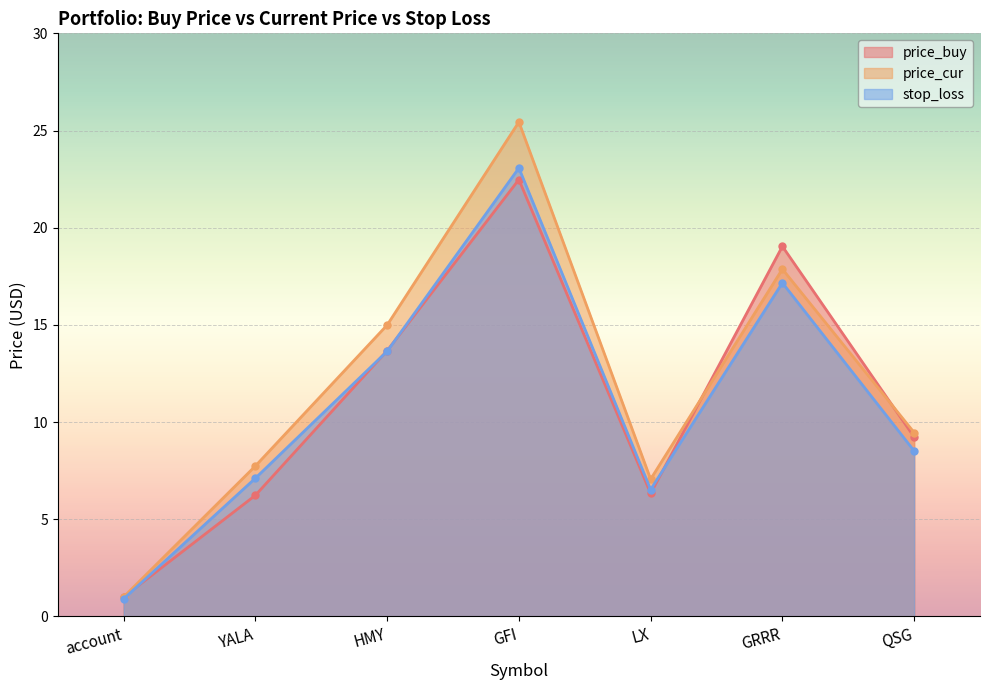

The price_cur series shows 13.4 at QSG. True or false?

False